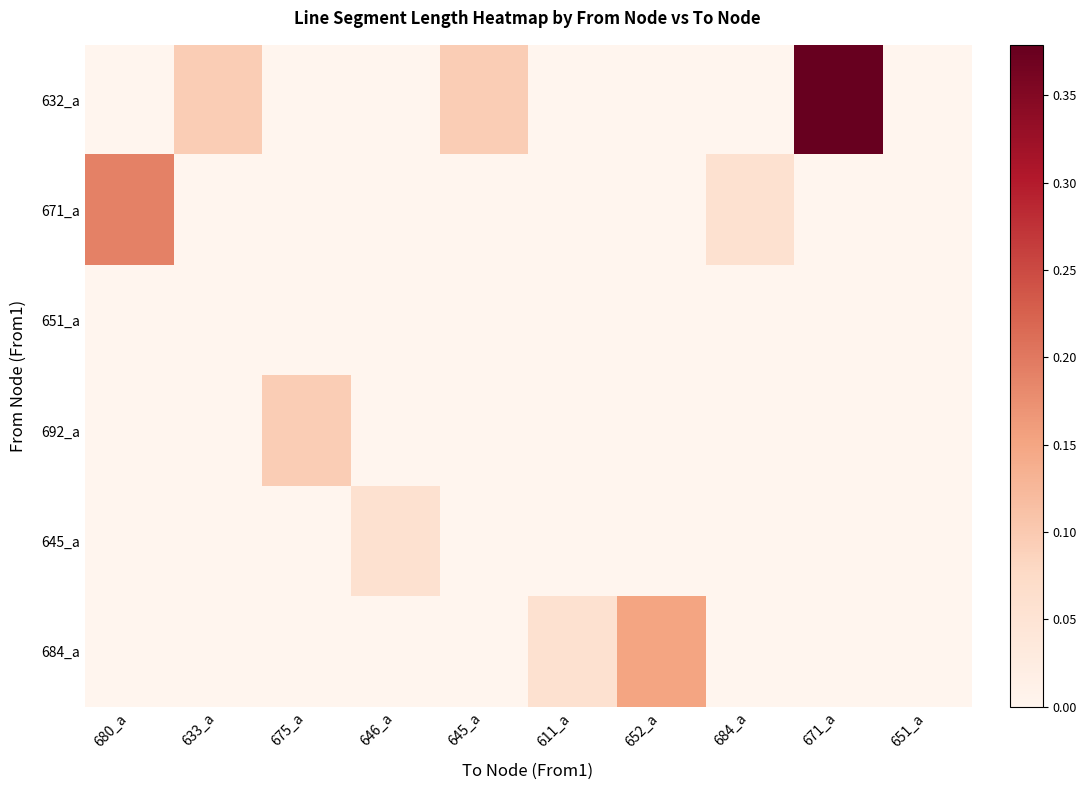

Which category has the lowest value across all series?

680_a